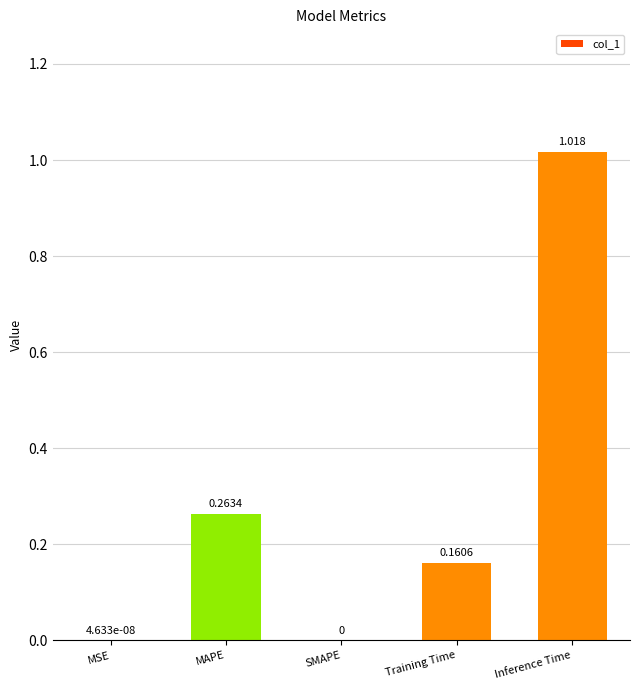

Which category has the highest value across all series?

Inference Time